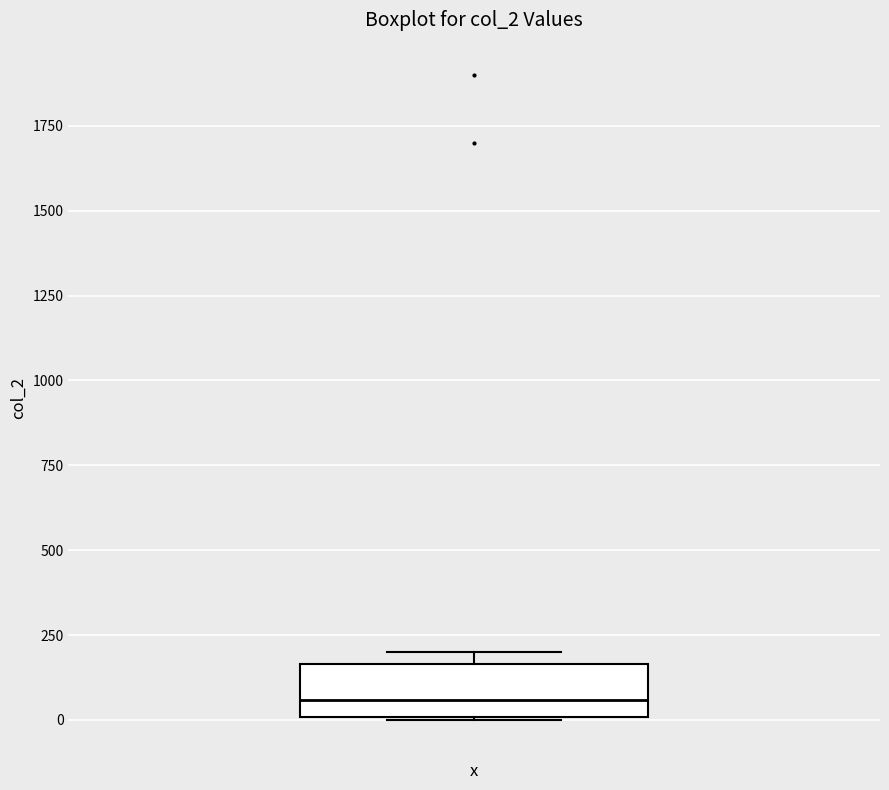

Transcribe this box plot: give where the median line is, the range the box spans, and where the two whiskers end, as read against the y-axis. The values are not printed on the chart, so give them approximately, as read against the axis.

median 50, box 0 to 150, whiskers 0 to 200